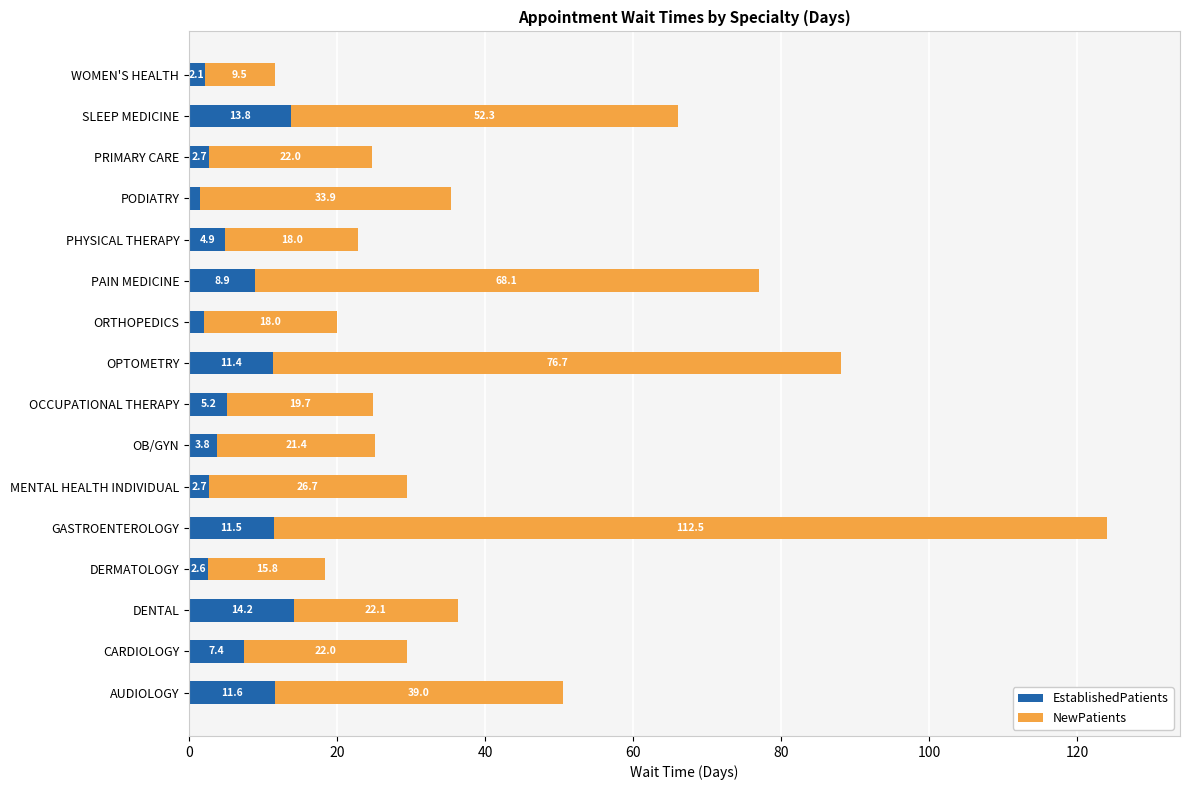

Is it true that EstablishedPatients equals 18.8 at GASTROENTEROLOGY?

False